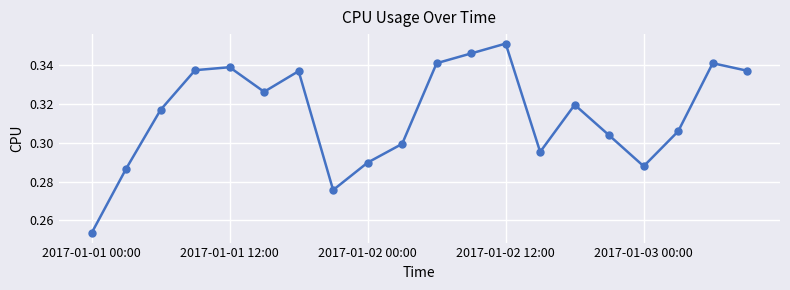

How many values are between 0 and 1?

20